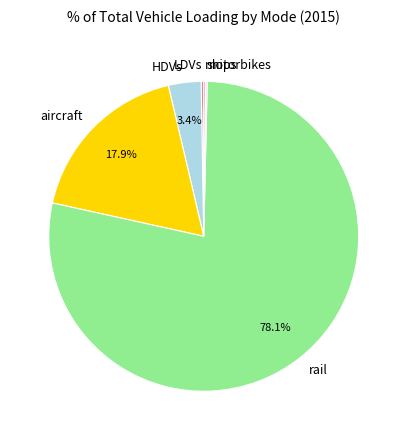

To the nearest percent, what is the difference between the HDVs and aircraft slice percentages?

14%